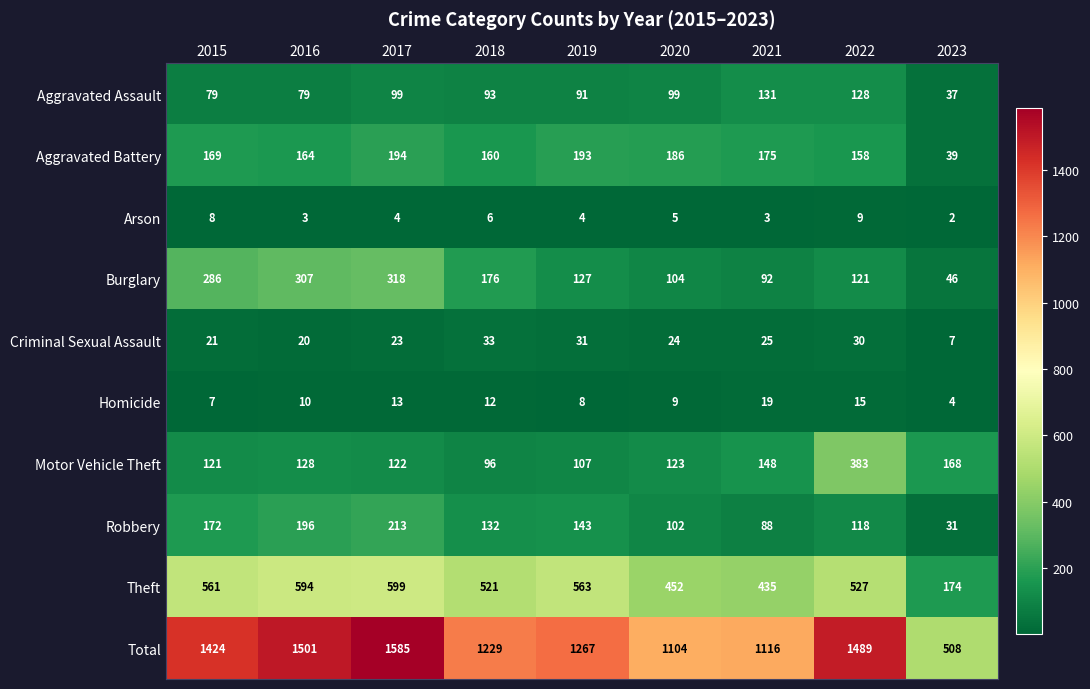

What is the lowest value of the Burglary series?

46